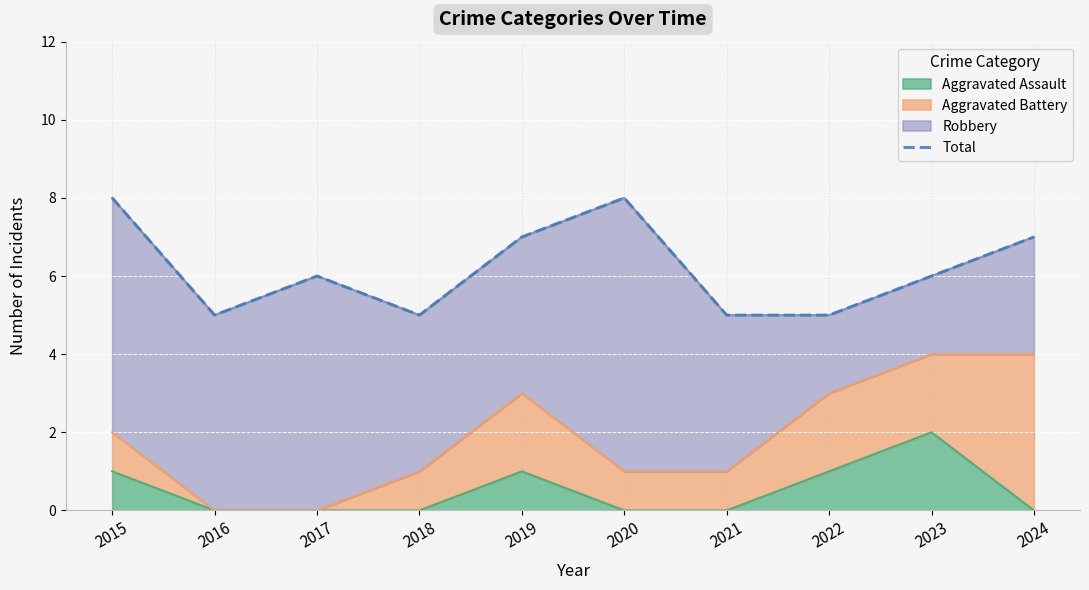

True or false: the data has more than 0 interior local peaks.

True